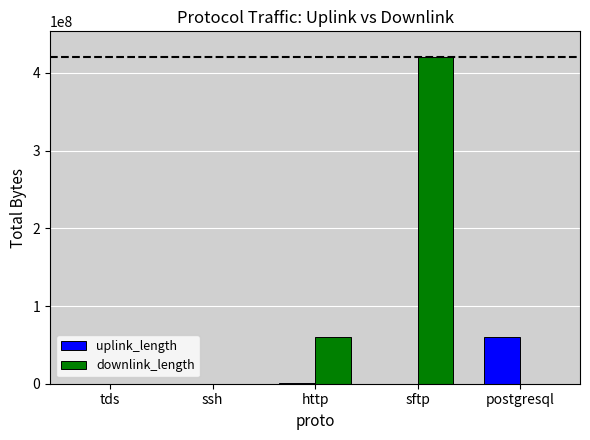

Which series has the largest total across all categories?

downlink_length